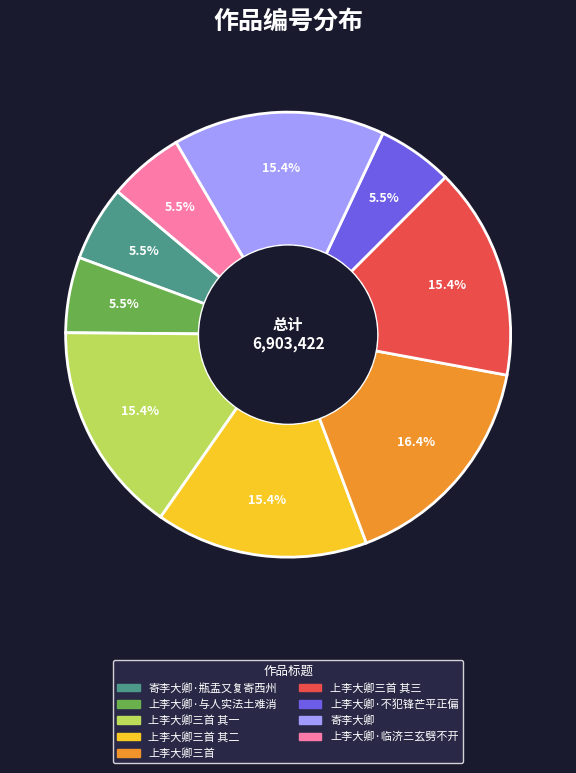

Is there any slice that represents more than half of the pie?

No